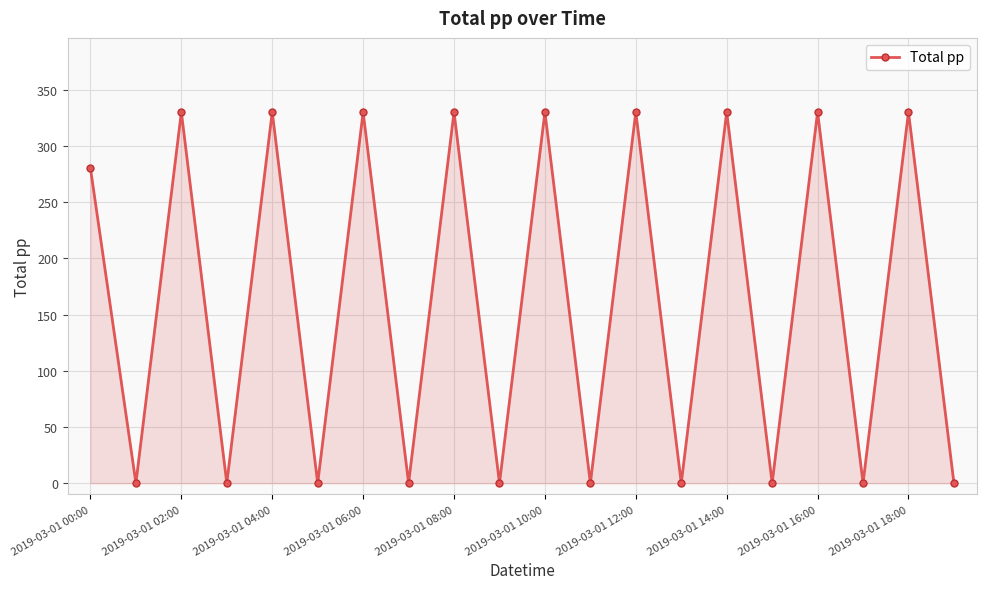

What is the difference between the maximum and minimum values?

330